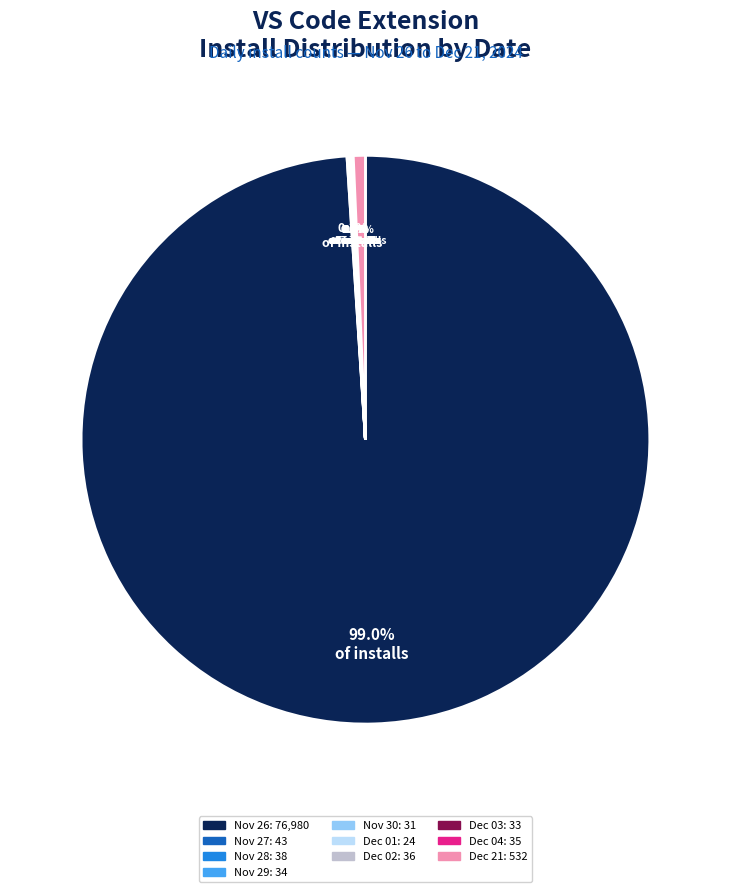

Is there a majority slice in this chart?

Yes